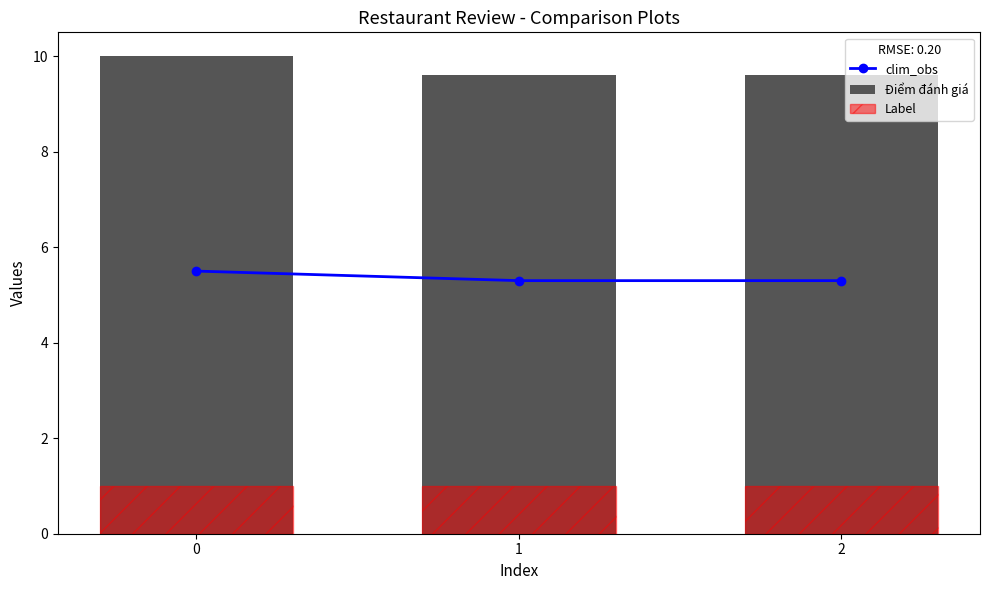

True or false: Label has a value of 0.2 at 1.

False